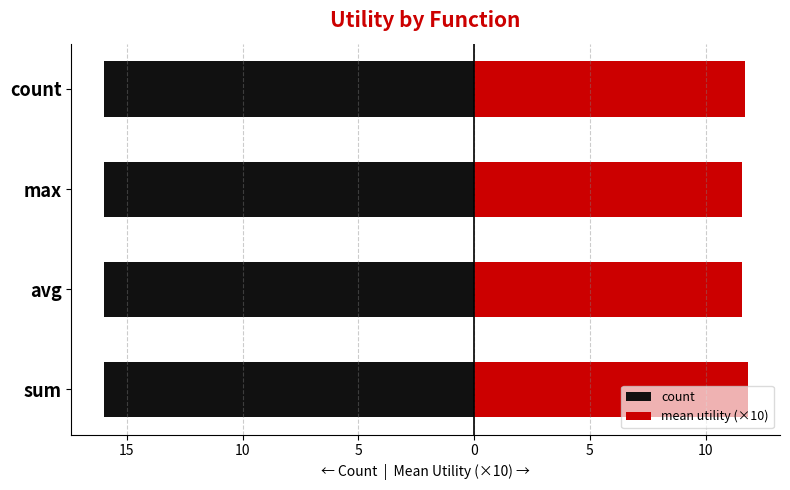

What is the spread (max minus min) of values at 10?

11.0